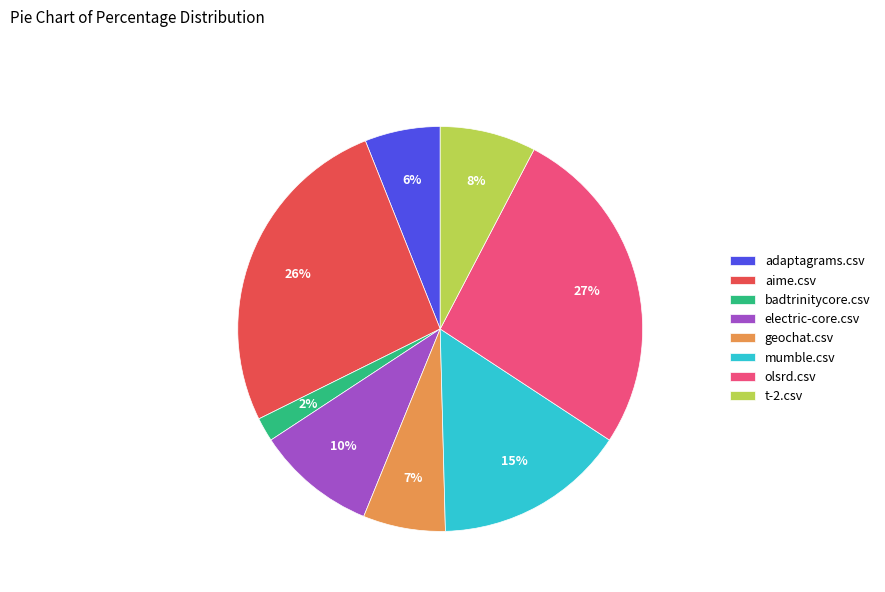

To the nearest percent, what is the difference between the electric-core.csv and olsrd.csv slice percentages?

17%